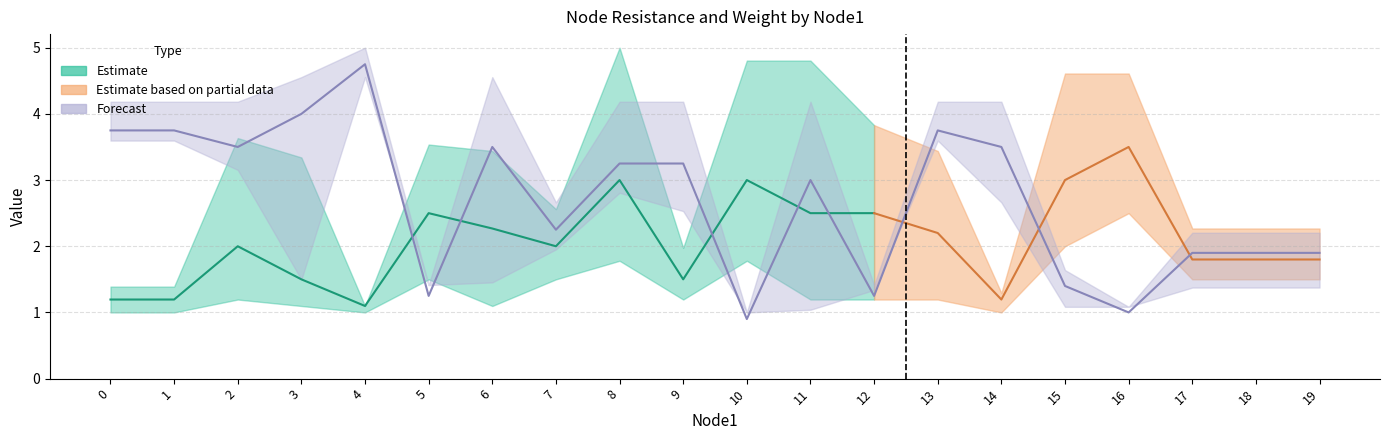

What is the maximum value for Resistance_lower?

2.5